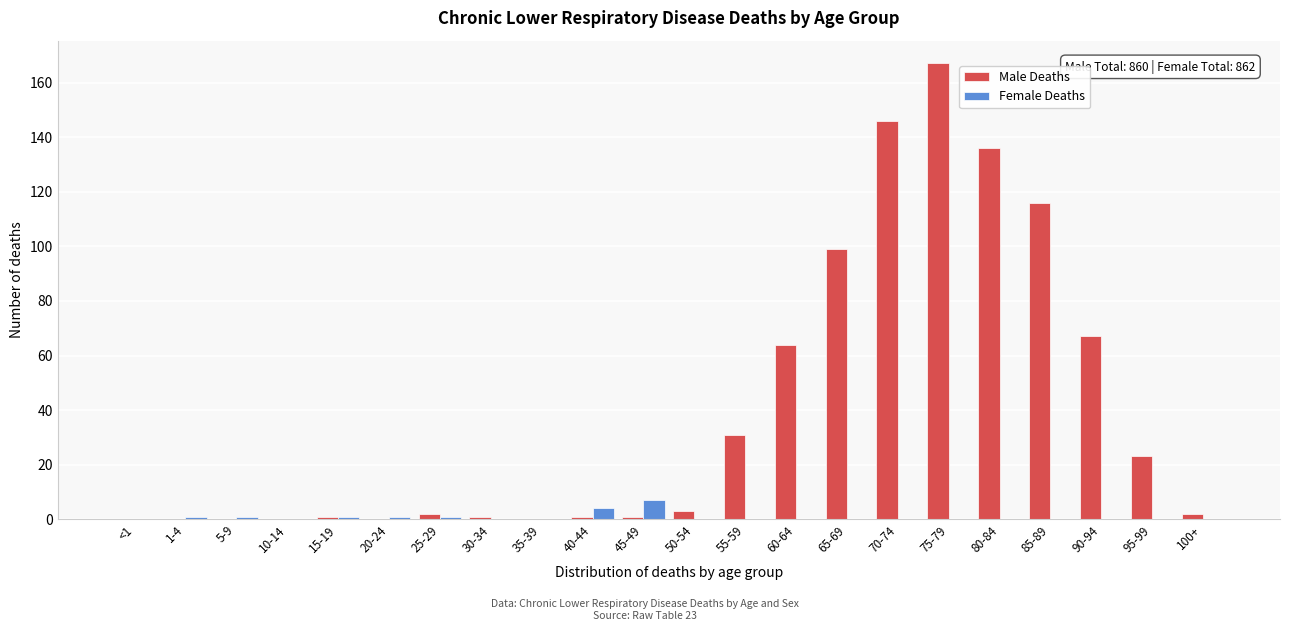

True or false: Male Deaths has a value of 186 at 80-84.

False